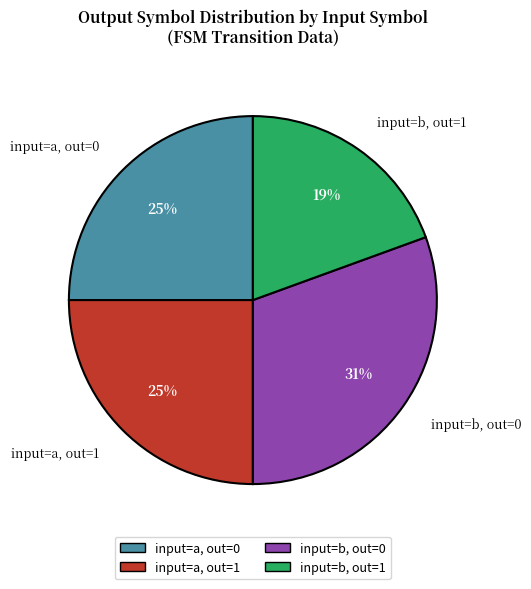

Which category has the biggest portion of the pie?

input=b, out=0